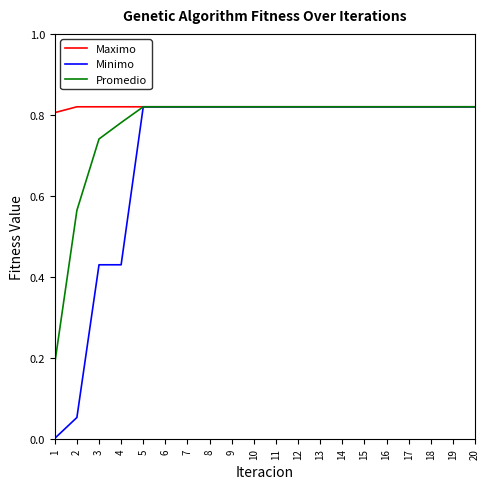

What is the total value across all series at 20?

2.5